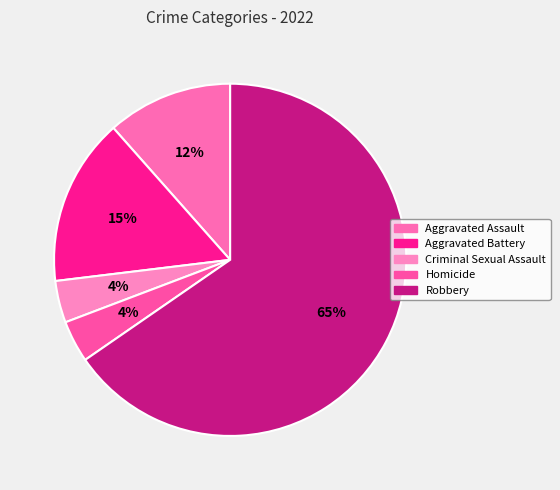

Count the number of slices in the pie.

5